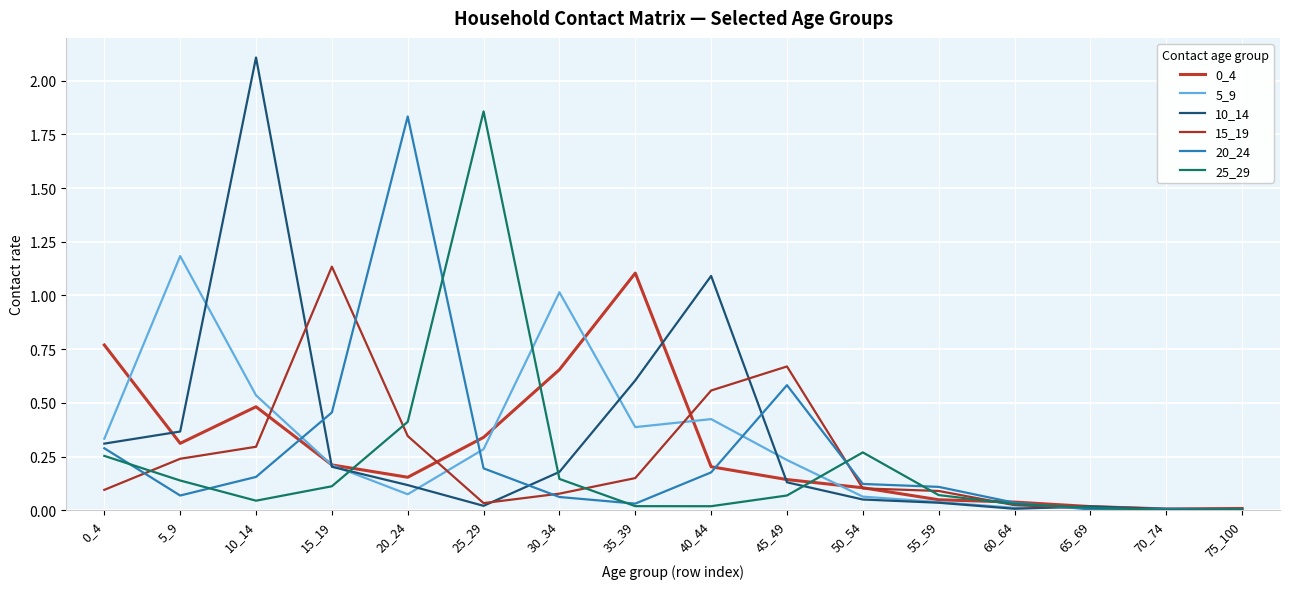

Which series has the largest range (max minus min)?

10_14